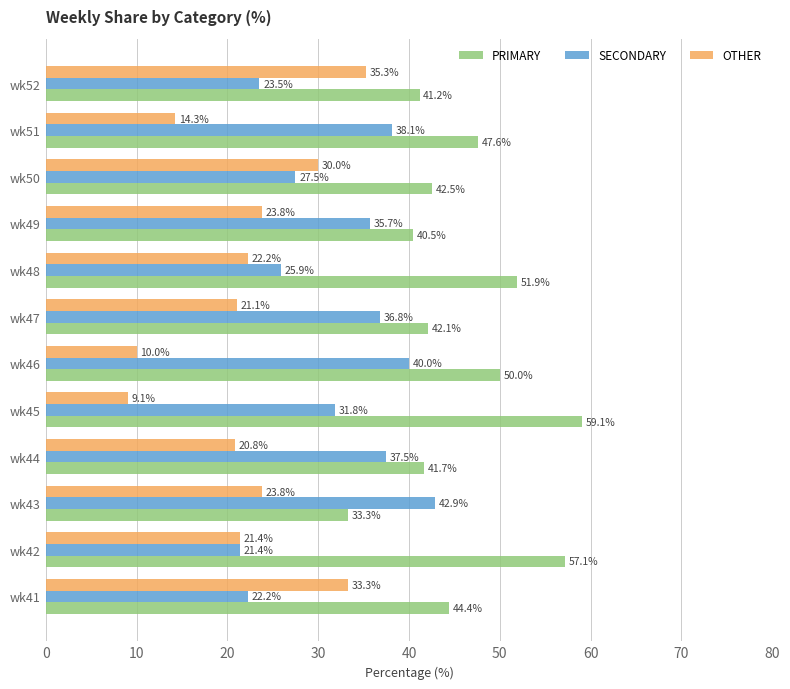

Count the number of categories in the chart.

12